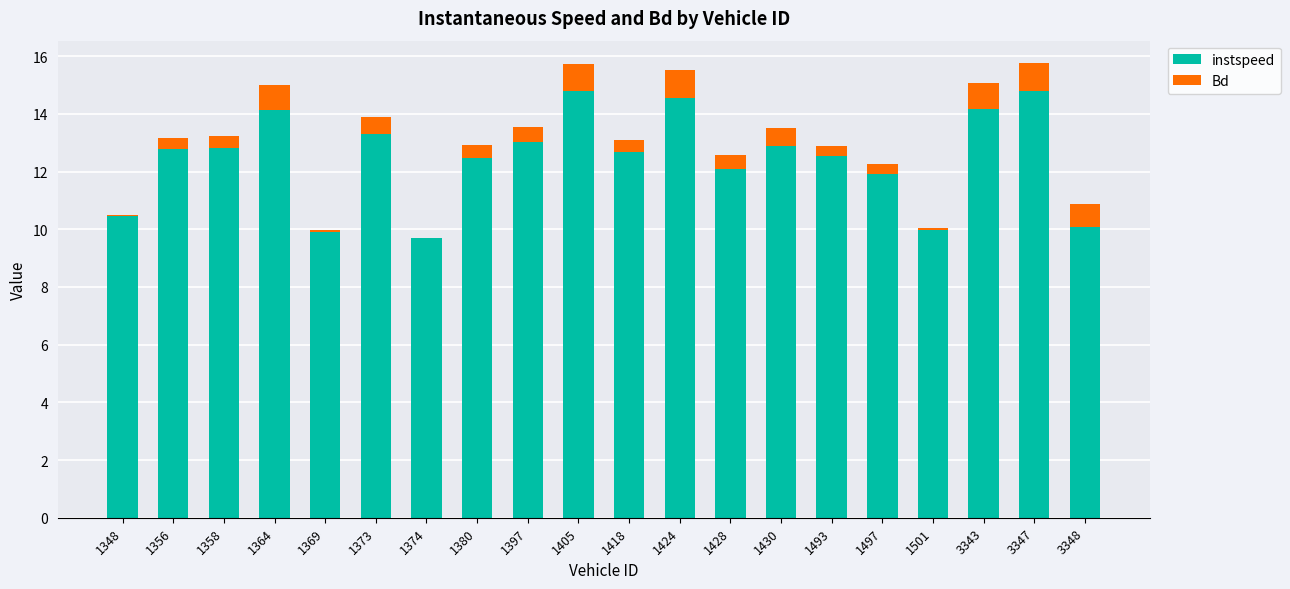

True or false: instspeed has a value of 5.9 at 1397.

False